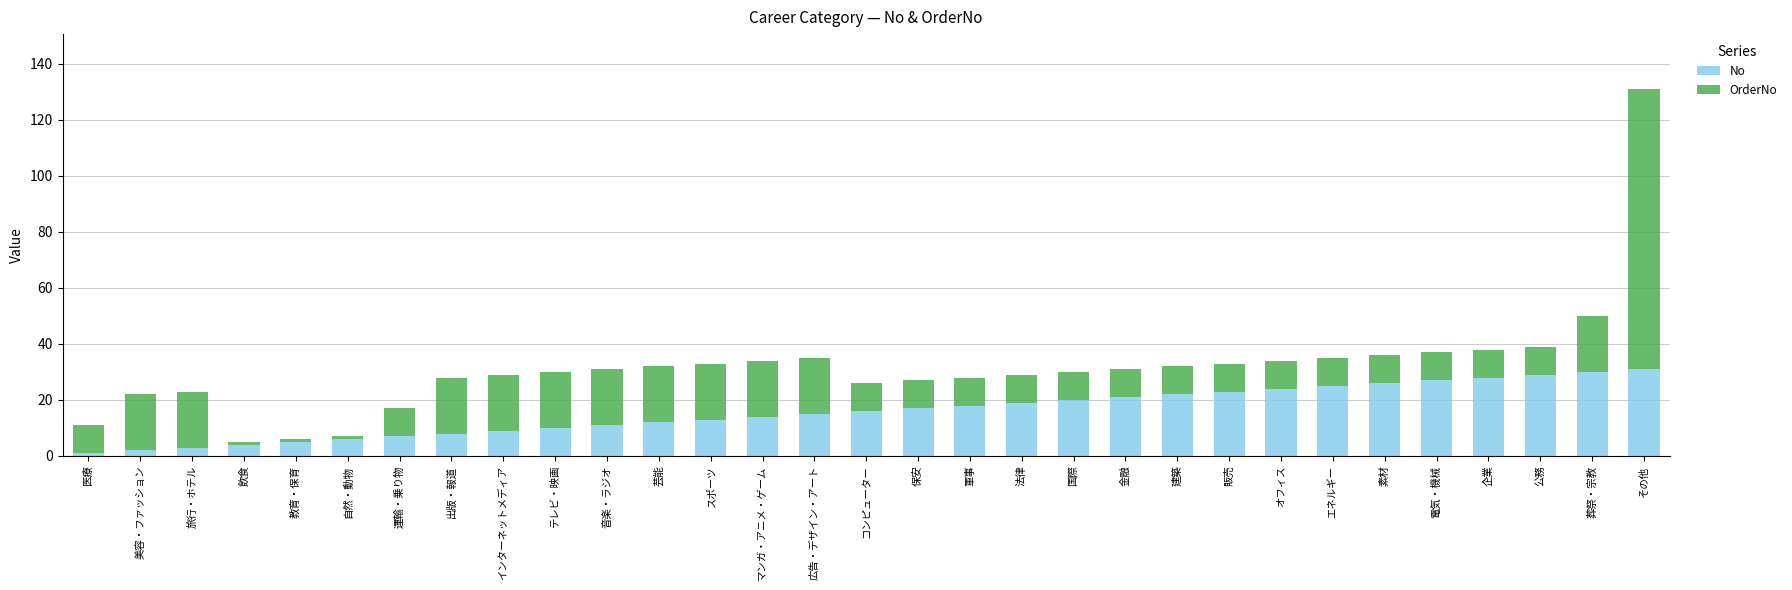

The value of No at 企業 is 28. True or false?

True